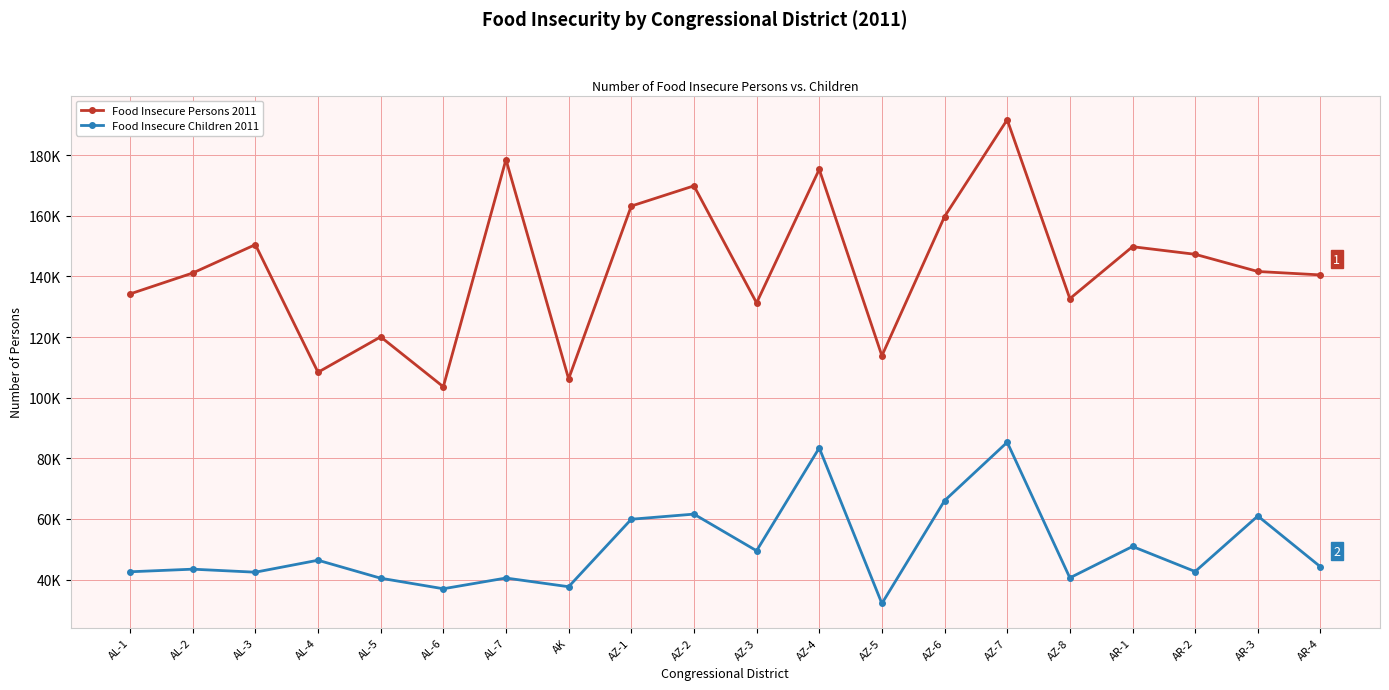

What are all the series names shown in the legend?

Food Insecure Persons 2011, Food Insecure Children 2011